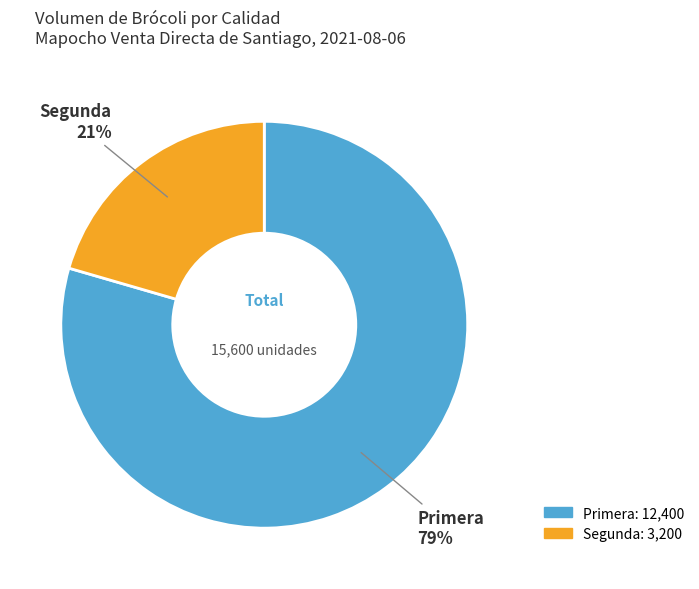

The Segunda slice represents 12% of the pie. True or false?

False